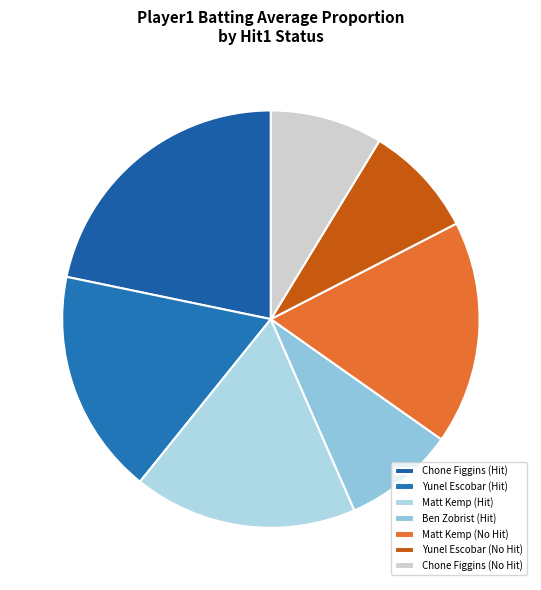

Count the number of slices in the pie.

7